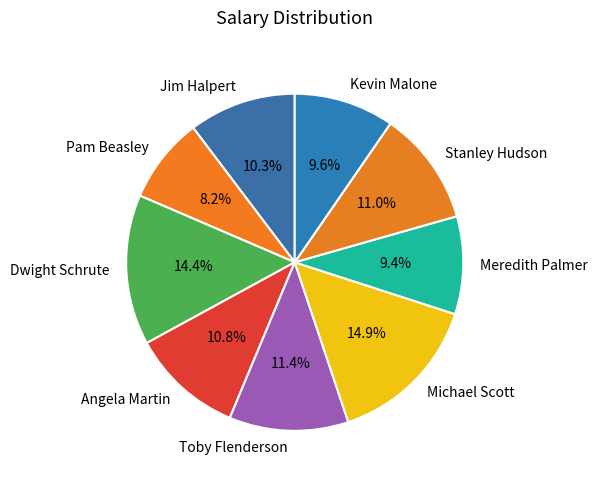

Which slice is the smallest?

Pam Beasley